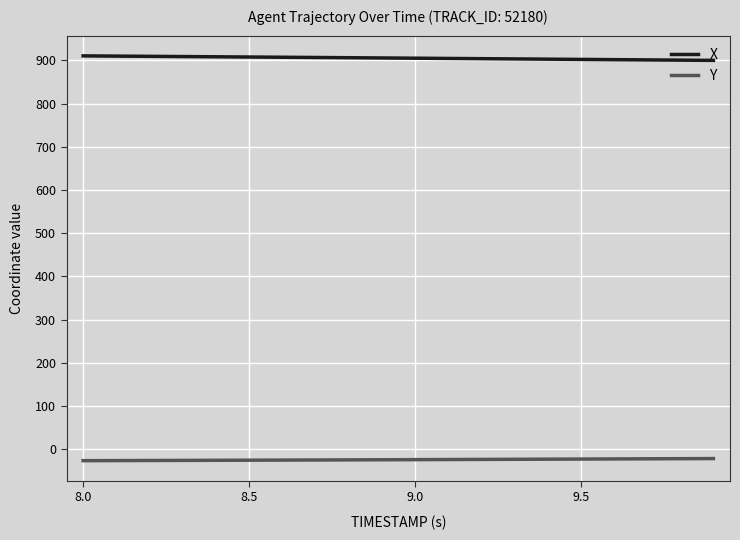

Rank the series by their average value, from highest to lowest.

X, Y